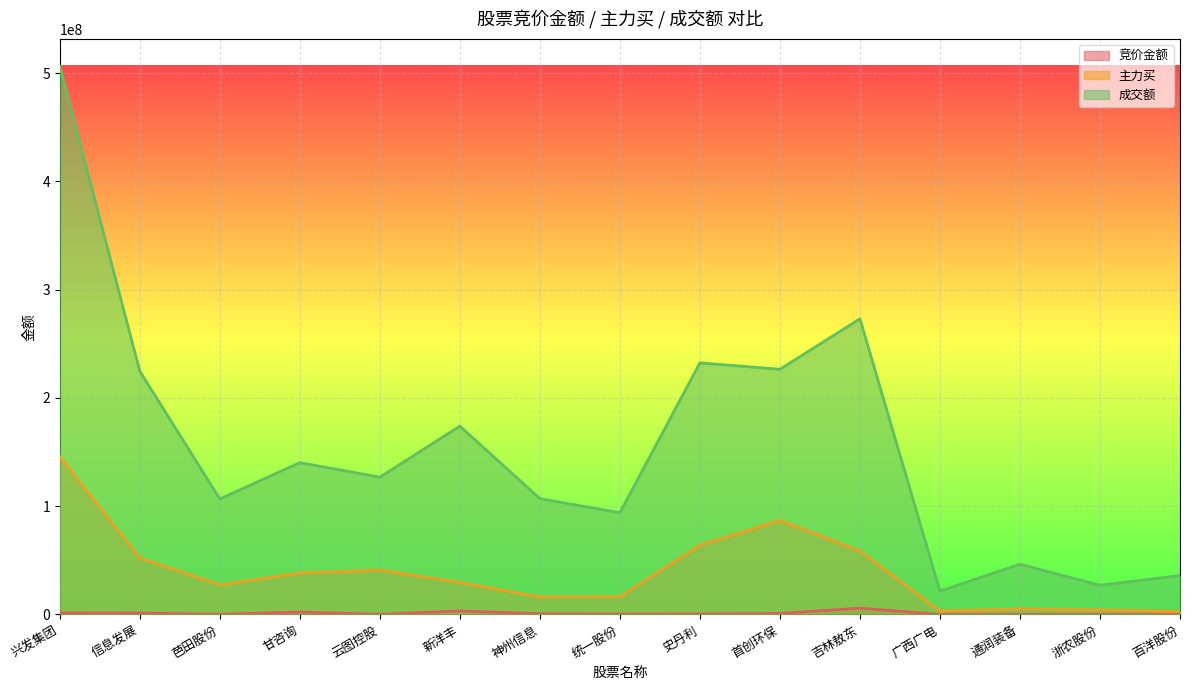

The 竞价金额 series shows 171710 at 百洋股份. True or false?

True